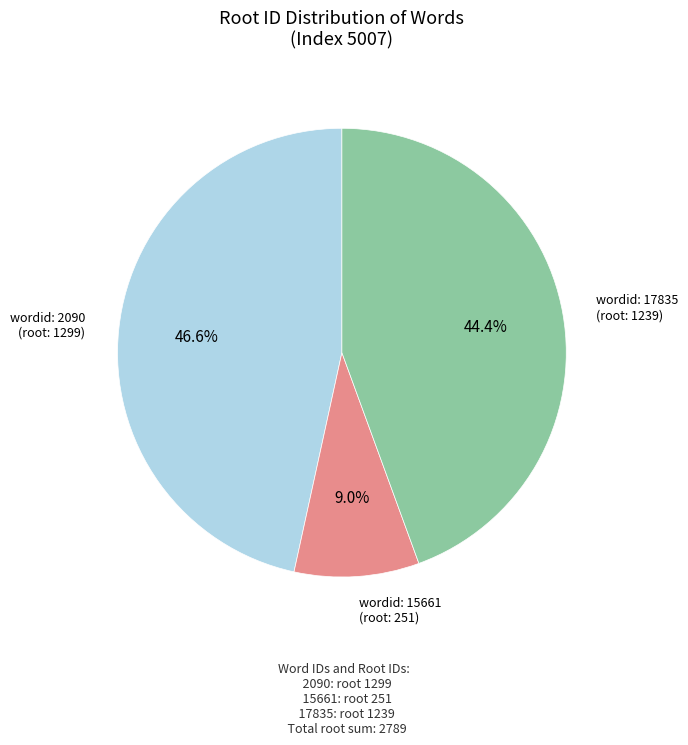

Does any single category account for the majority?

No